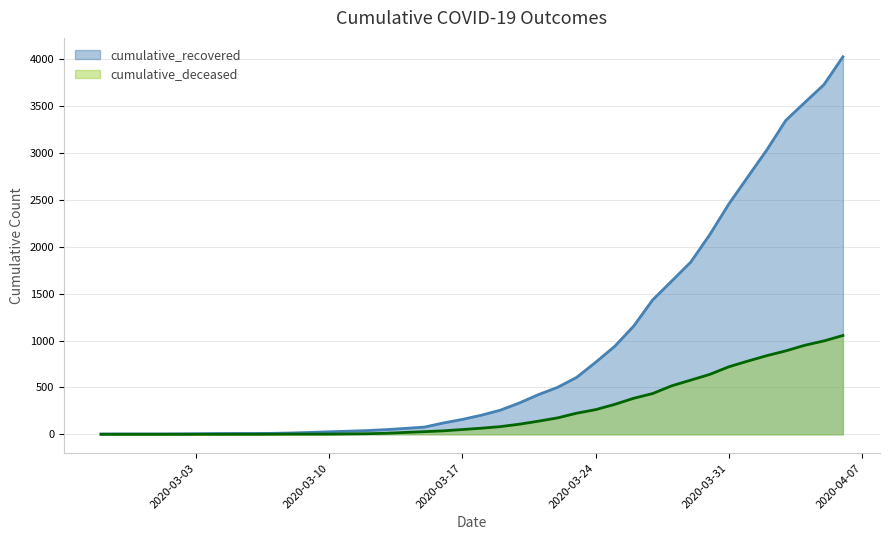

What is the value of the cumulative_recovered point at the 26th from the left?

607